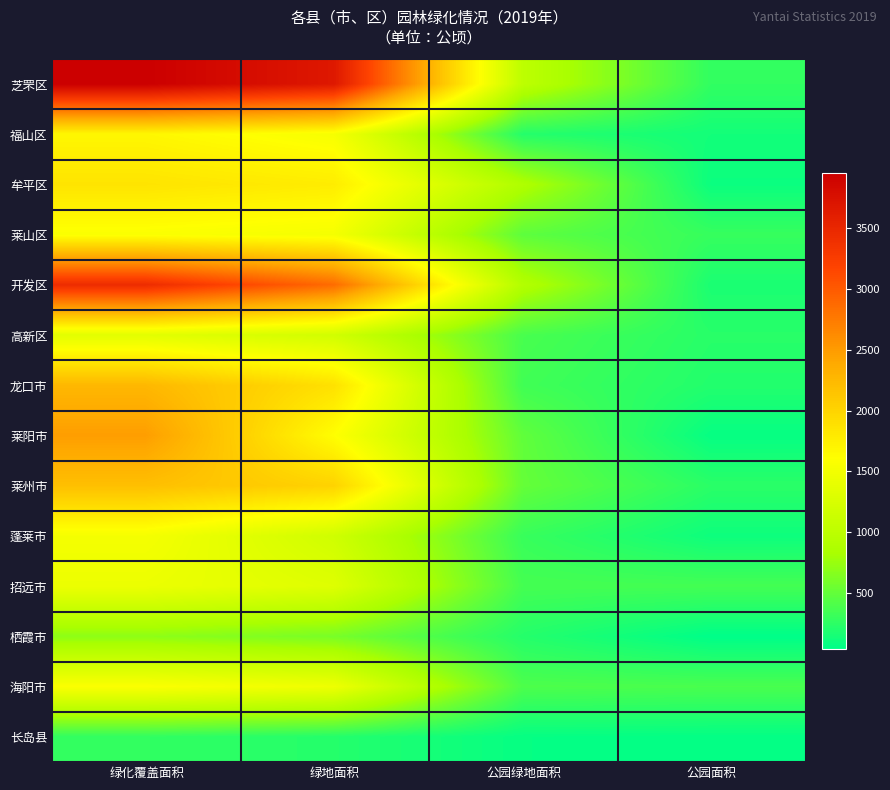

Reading left to right, transcribe all the data shown in this chart.

芝罘区: 绿化覆盖面积=3958.9	绿地面积=3674.5	公园绿地面积=1007.6	公园面积=272.0
福山区: 绿化覆盖面积=1680.8	绿地面积=1536.0	公园绿地面积=214.0	公园面积=133.0
牟平区: 绿化覆盖面积=1854.2	绿地面积=1775.4	公园绿地面积=881.7	公园面积=97.5
莱山区: 绿化覆盖面积=1574.0	绿地面积=1520.7	公园绿地面积=477.2	公园面积=294.1
开发区: 绿化覆盖面积=3443.8	绿地面积=2867.0	公园绿地面积=914.6	公园面积=165.9
高新区: 绿化覆盖面积=1350.8	绿地面积=1187.2	公园绿地面积=381.4	公园面积=228.5
龙口市: 绿化覆盖面积=2262.2	绿地面积=1881.4	公园绿地面积=342.9	公园面积=202.9
莱阳市: 绿化覆盖面积=2486.0	绿地面积=1613.5	公园绿地面积=492.4	公园面积=73.0
莱州市: 绿化覆盖面积=2191.9	绿地面积=2012.7	公园绿地面积=512.3	公园面积=239.9
蓬莱市: 绿化覆盖面积=1524.1	绿地面积=1169.1	公园绿地面积=303.2	公园面积=109.0
招远市: 绿化覆盖面积=1440.7	绿地面积=1313.8	公园绿地面积=362.3	公园面积=355.3
栖霞市: 绿化覆盖面积=700.0	绿地面积=600.0	公园绿地面积=215.0	公园面积=41.0
海阳市: 绿化覆盖面积=1578.8	绿地面积=1461.3	公园绿地面积=401.0	公园面积=382.6
长岛县: 绿化覆盖面积=272.1	绿地面积=213.1	公园绿地面积=72.1	公园面积=61.0